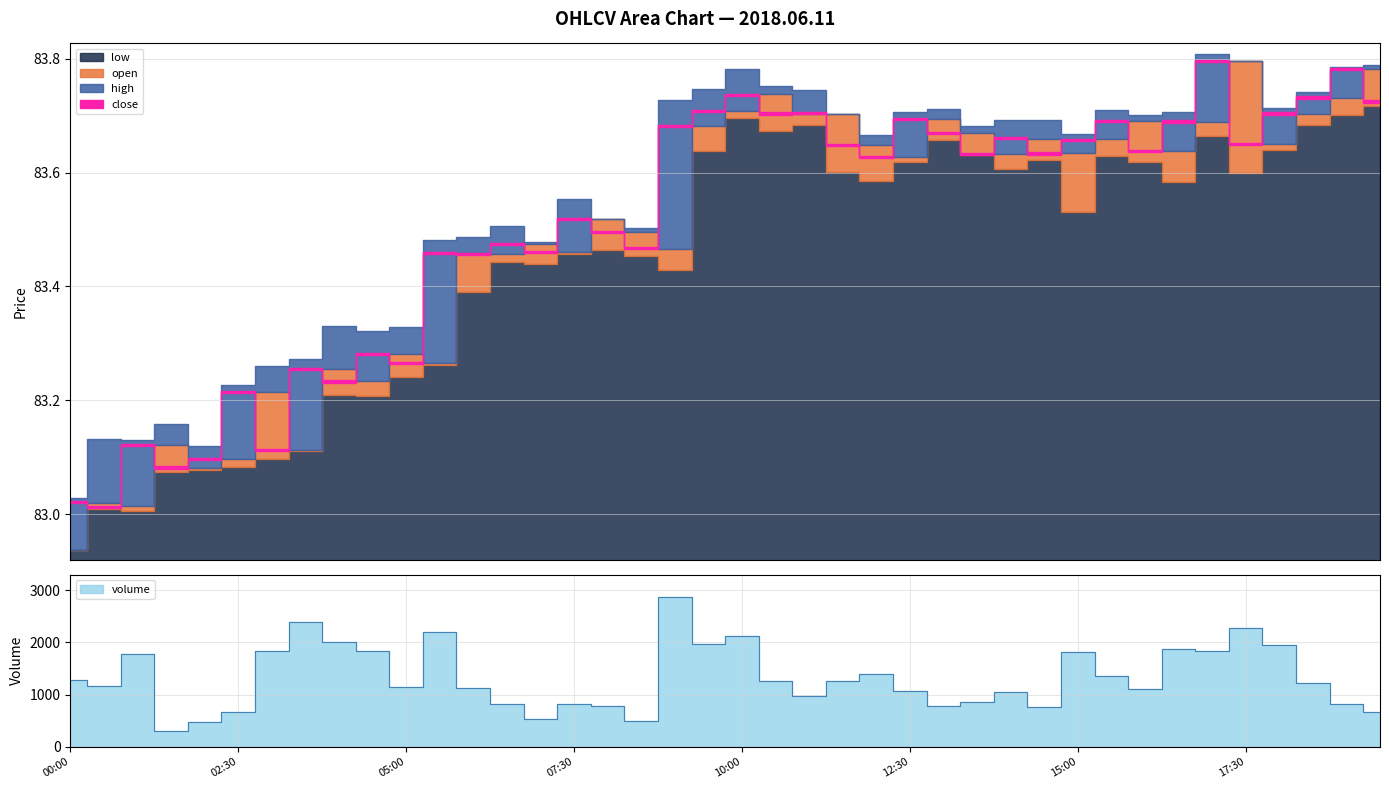

True or false: high and low intersect in this chart.

False